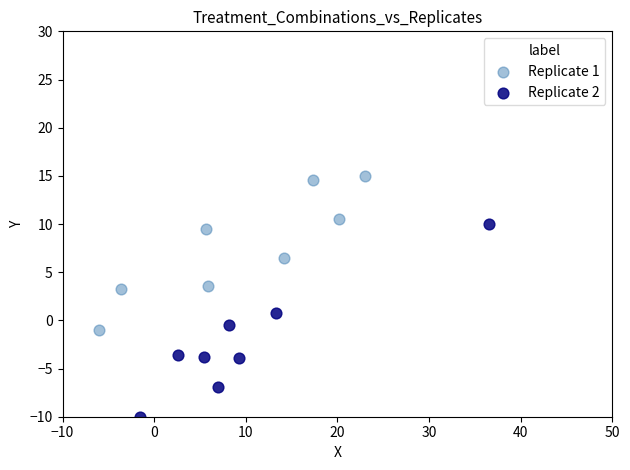

Which series has the largest Y range (max minus min)?

Replicate 2